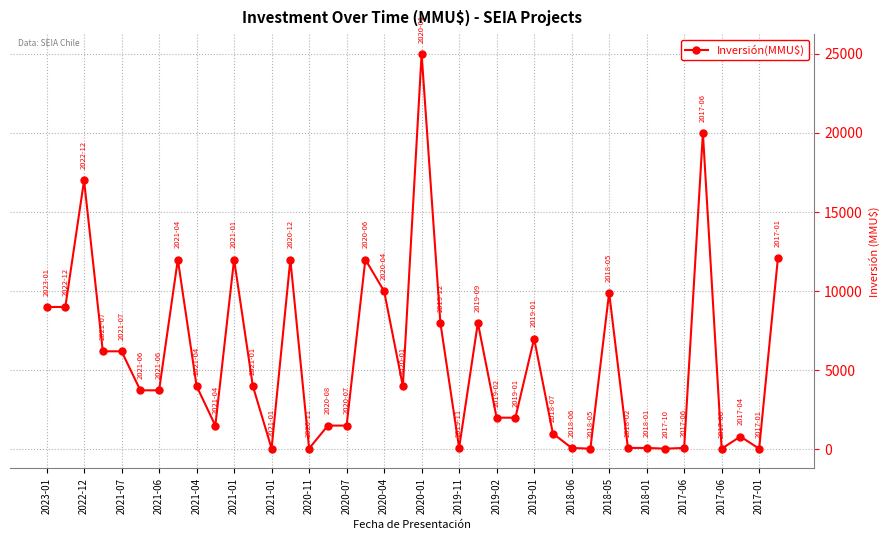

True or false: there are more than 0 points higher than both neighbors.

True